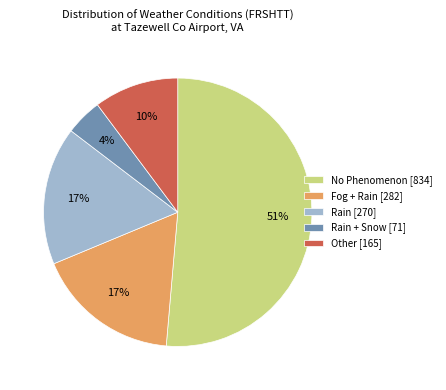

What is the ratio of the value at Fog + Rain [282] to the value at Other [165]?

1.7